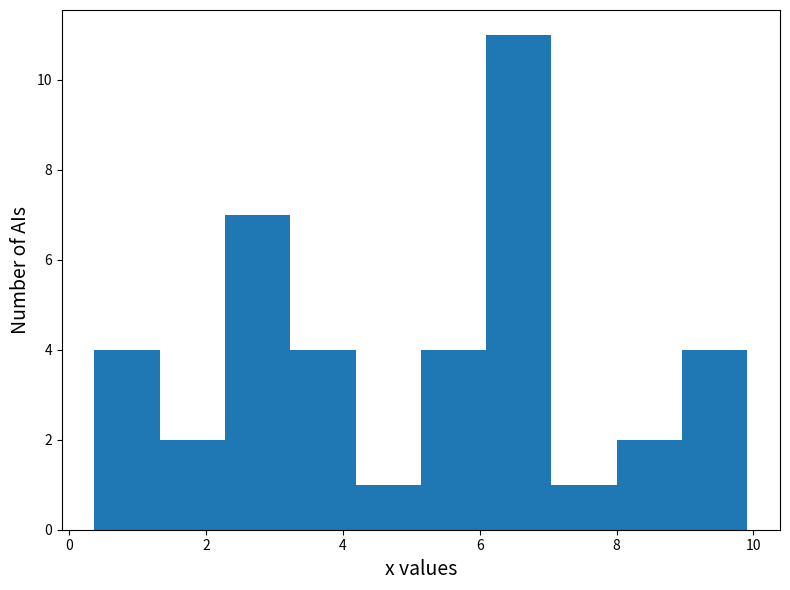

Reading left to right, transcribe this chart: for each bar, give the range it covers on the x-axis and its height. Neither the bar edges nor the heights are printed on the chart, so give them approximately, as read against the axes.

0.4 to 1.4: 4
1.4 to 2.2: 2
2.2 to 3.2: 7
3.2 to 4.2: 4
4.2 to 5.2: 1
5.2 to 6.0: 4
6.0 to 7.0: 11
7.0 to 8.0: 1
8.0 to 9.0: 2
9.0 to 10.0: 4